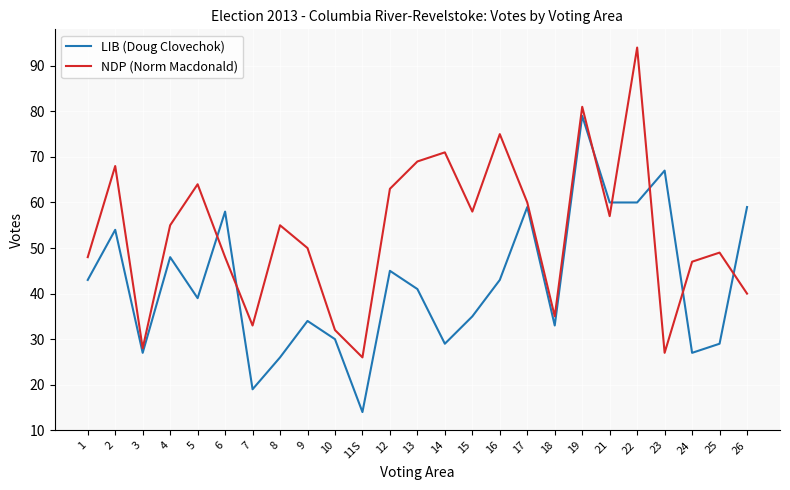

True or false: LIB (Doug Clovechok) has more than 1 interior local peaks.

True